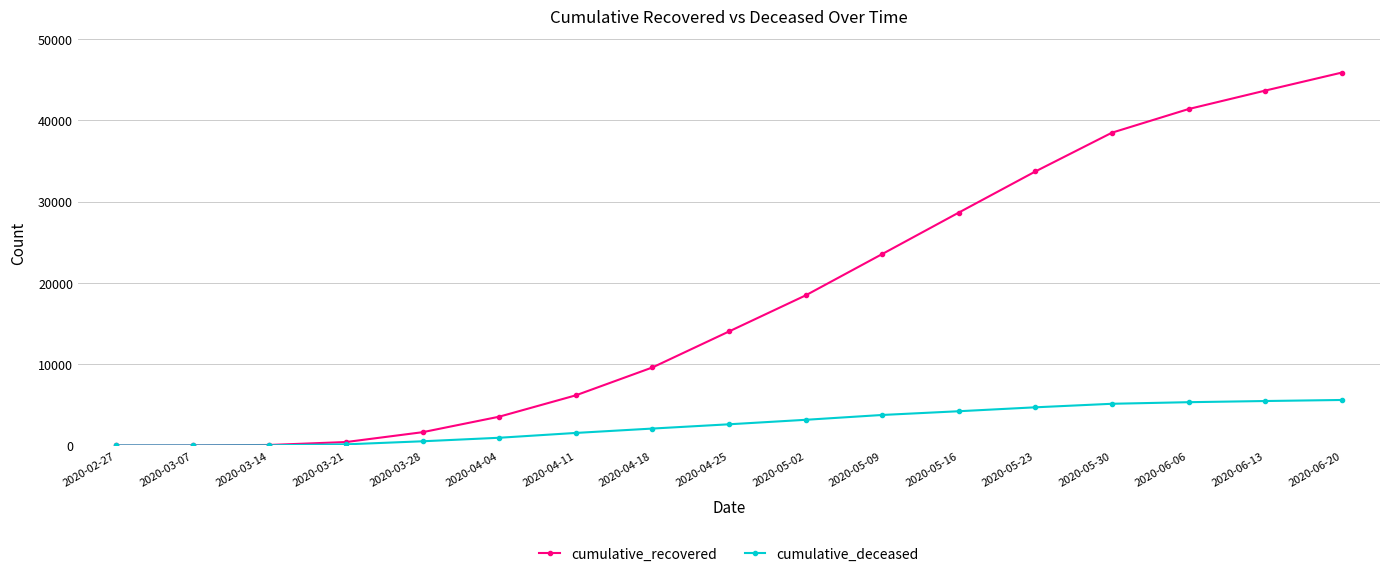

True or false: cumulative_recovered has more than 1 interior local peaks.

False